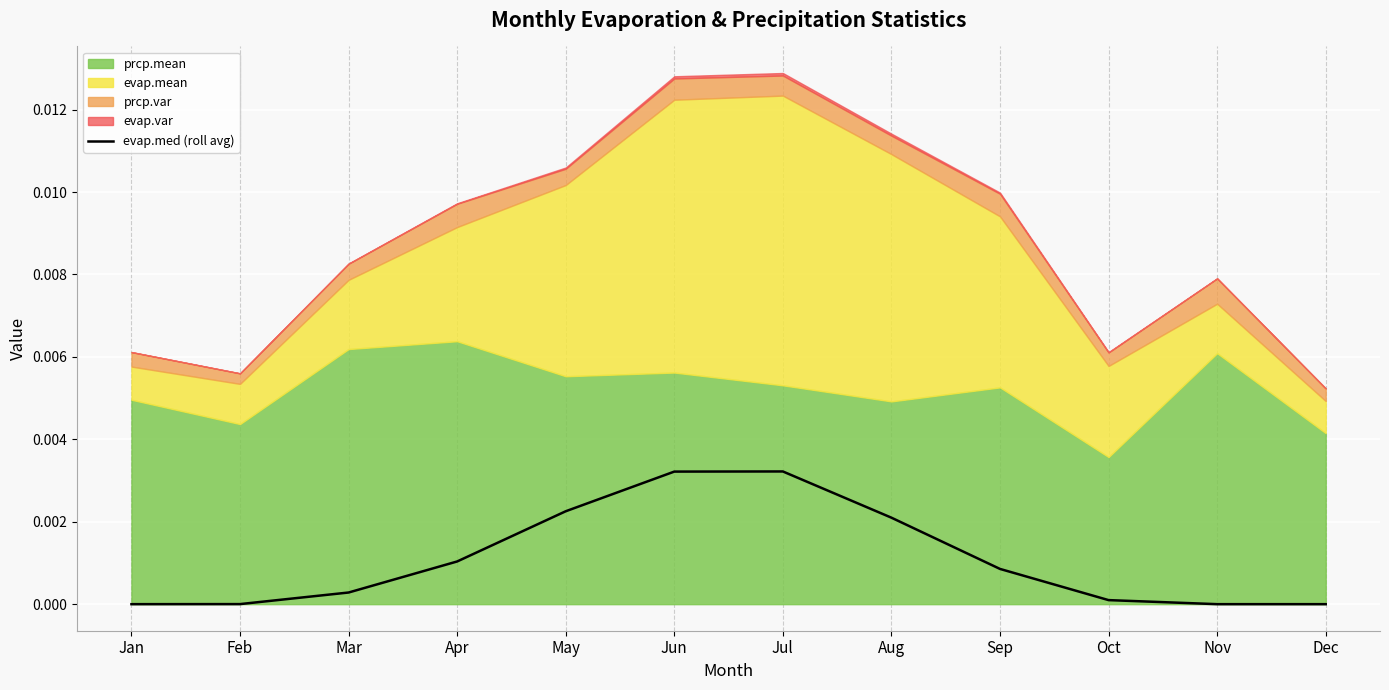

How many lines are shown in the chart?

1